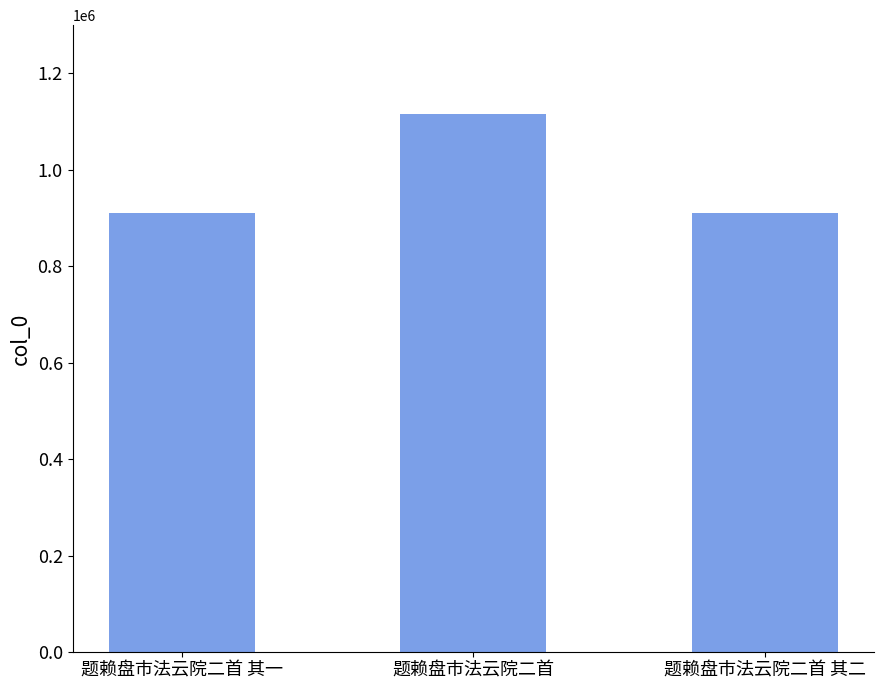

The chart shows a value of 910306 at 题赖盘市法云院二首 其二. True or false?

True